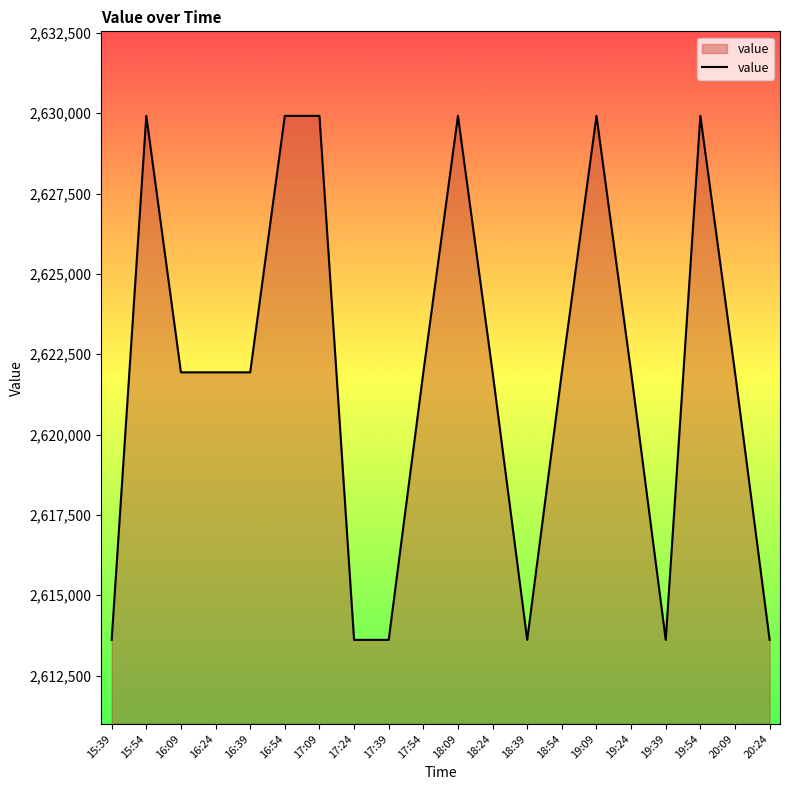

What is the greatest value displayed?

2629917.8